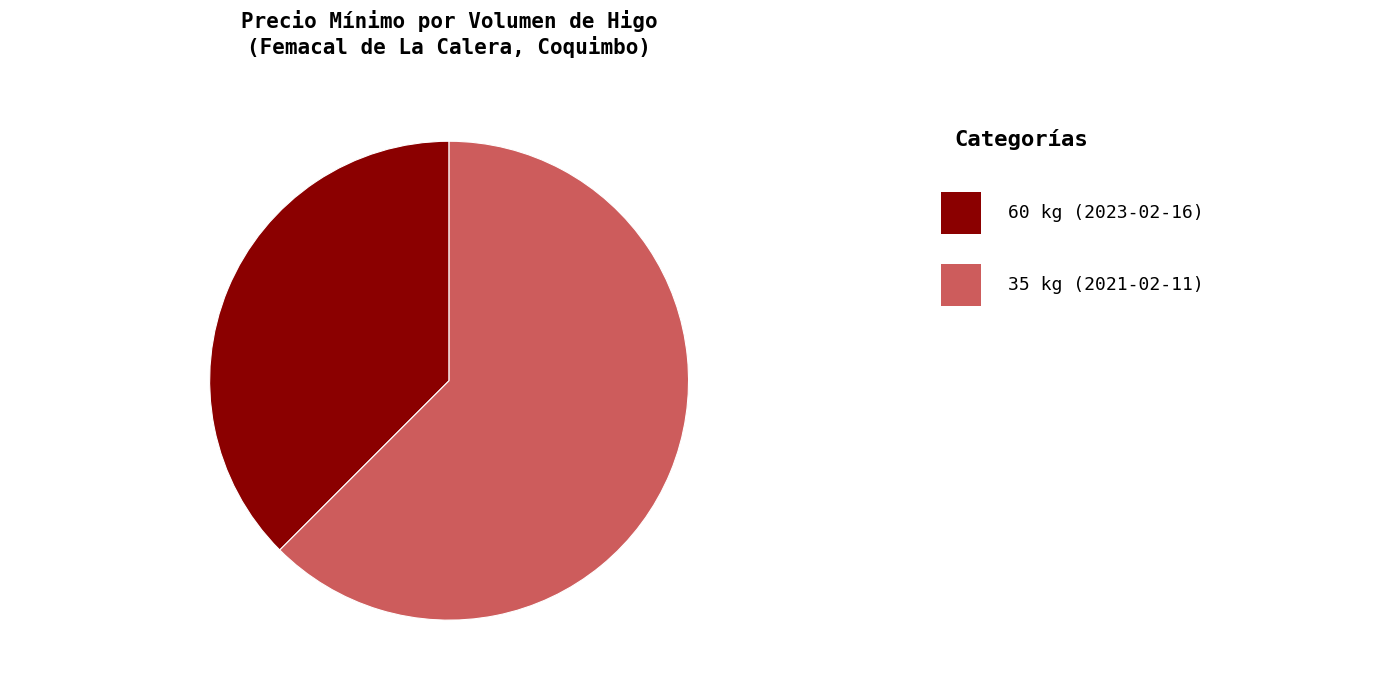

What is the ratio of the value at 35 kg (2021-02-11) 62.5% to the value at 60 kg (2023-02-16) 37.5%?

1.7